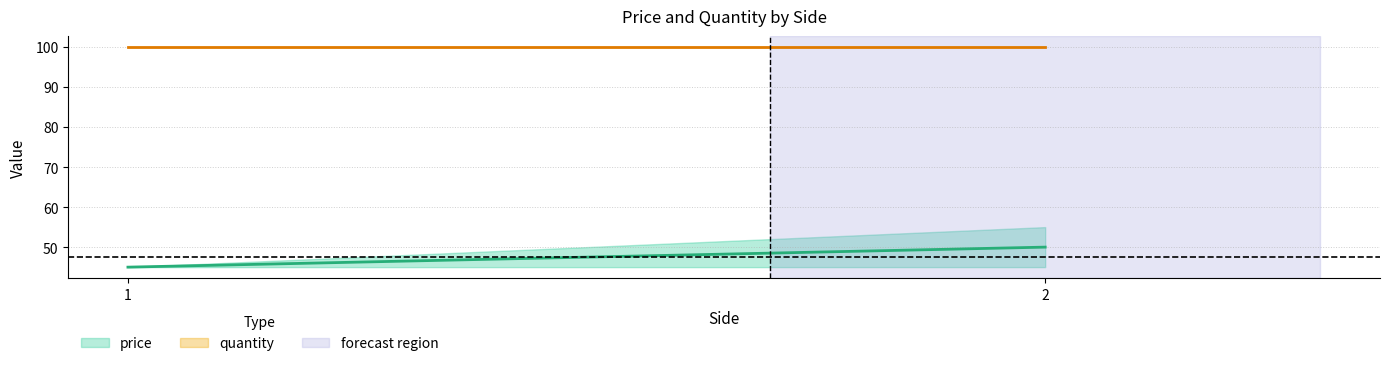

What is the maximum value for quantity?

100